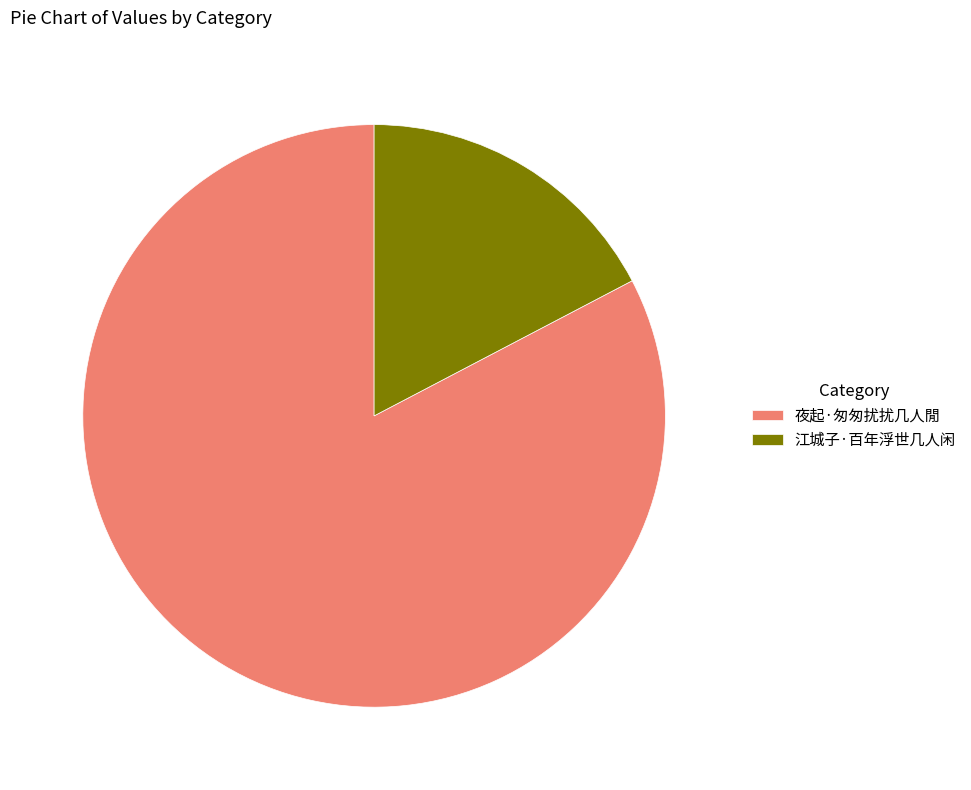

Between 江城子·百年浮世几人闲 and 夜起·匆匆扰扰几人閒, which is larger?

夜起·匆匆扰扰几人閒